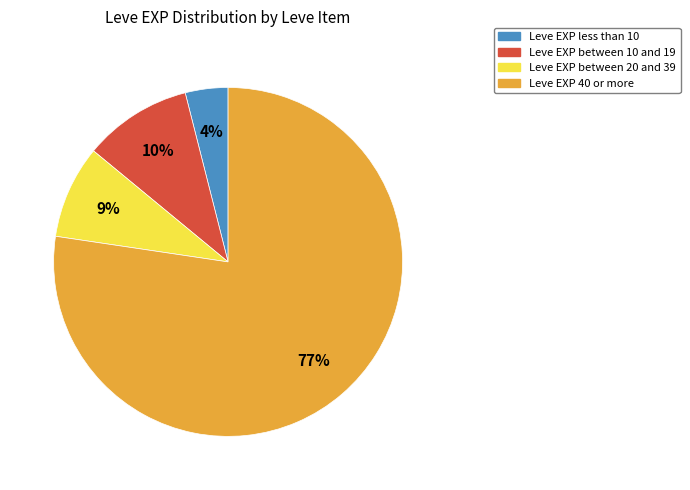

Is there a majority slice in this chart?

Yes